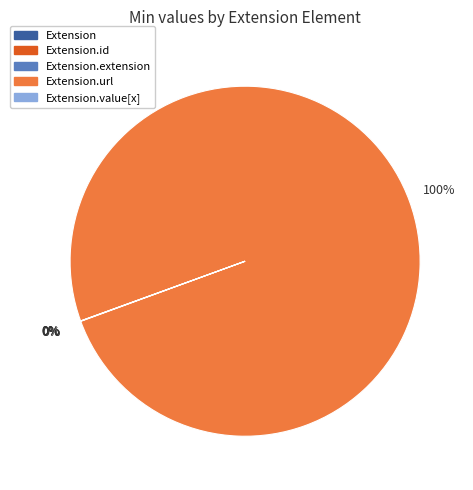

Does any single category account for the majority?

Yes